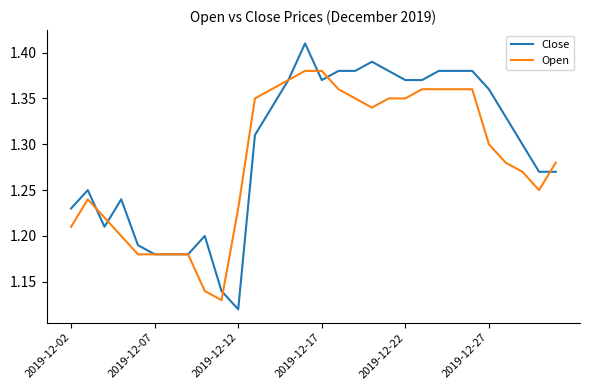

Which series has the largest range (max minus min)?

Close